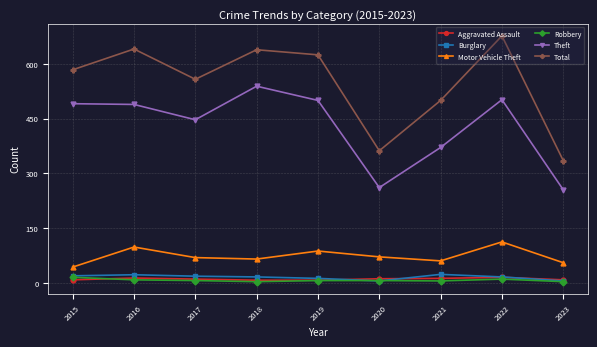

What is the minimum value for Burglary?

5